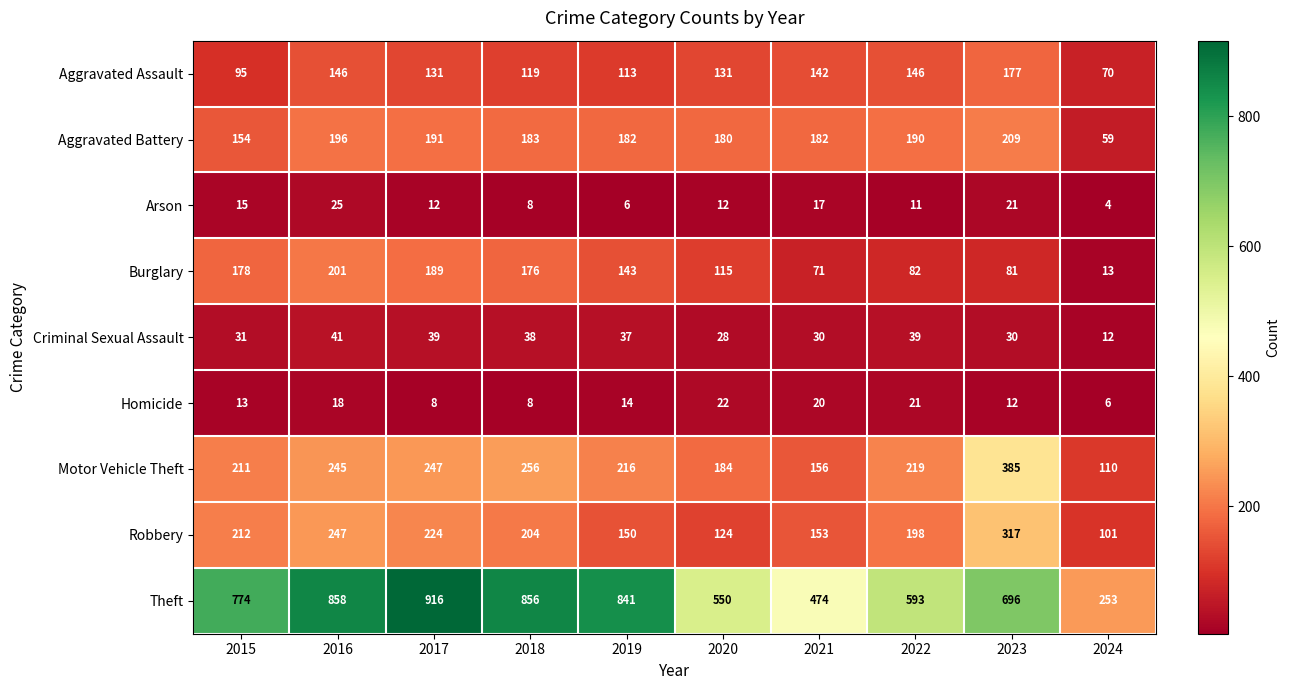

Which series changed the most between 2017 and 2024?

Theft